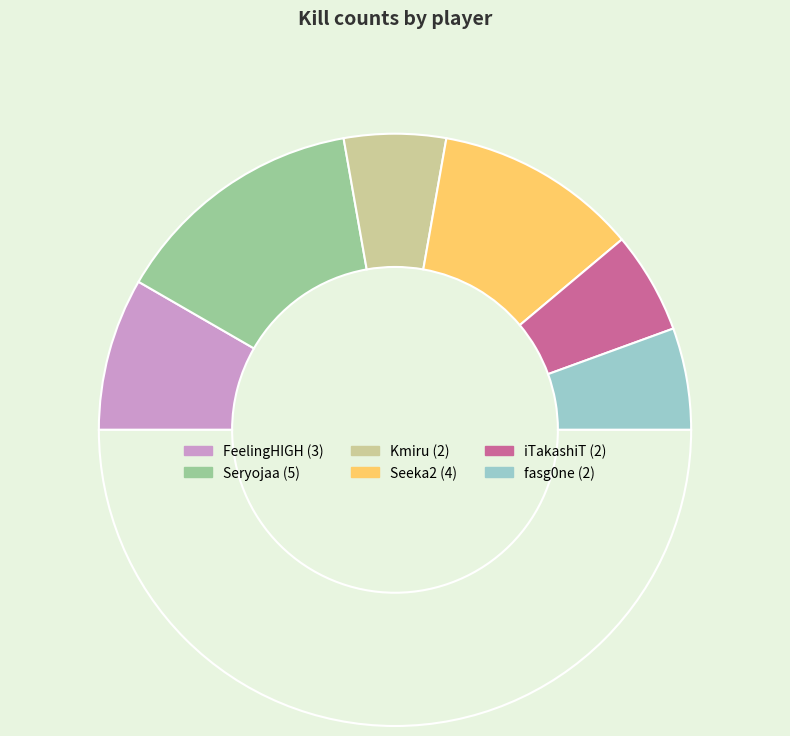

Count the number of slices in the pie.

7